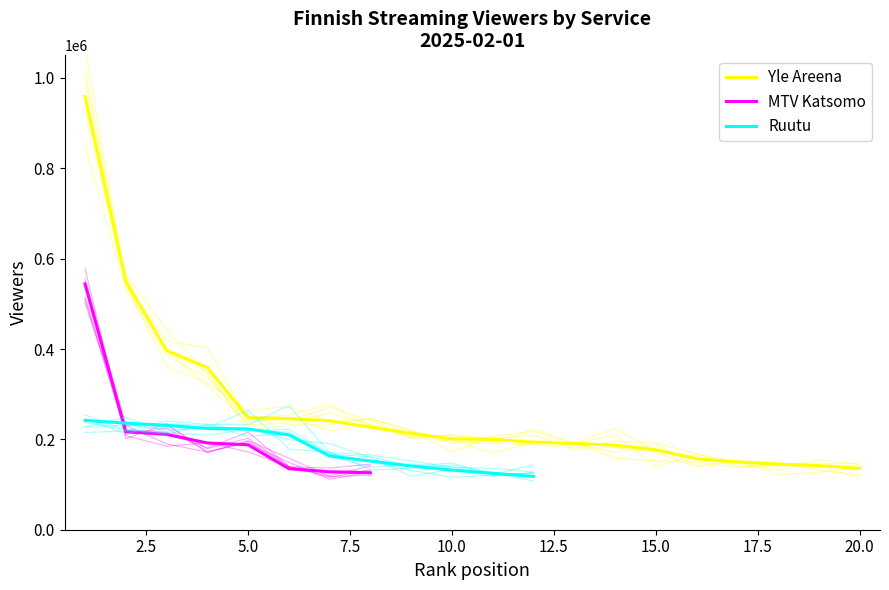

Is this an area chart (filled region under the line)?

No